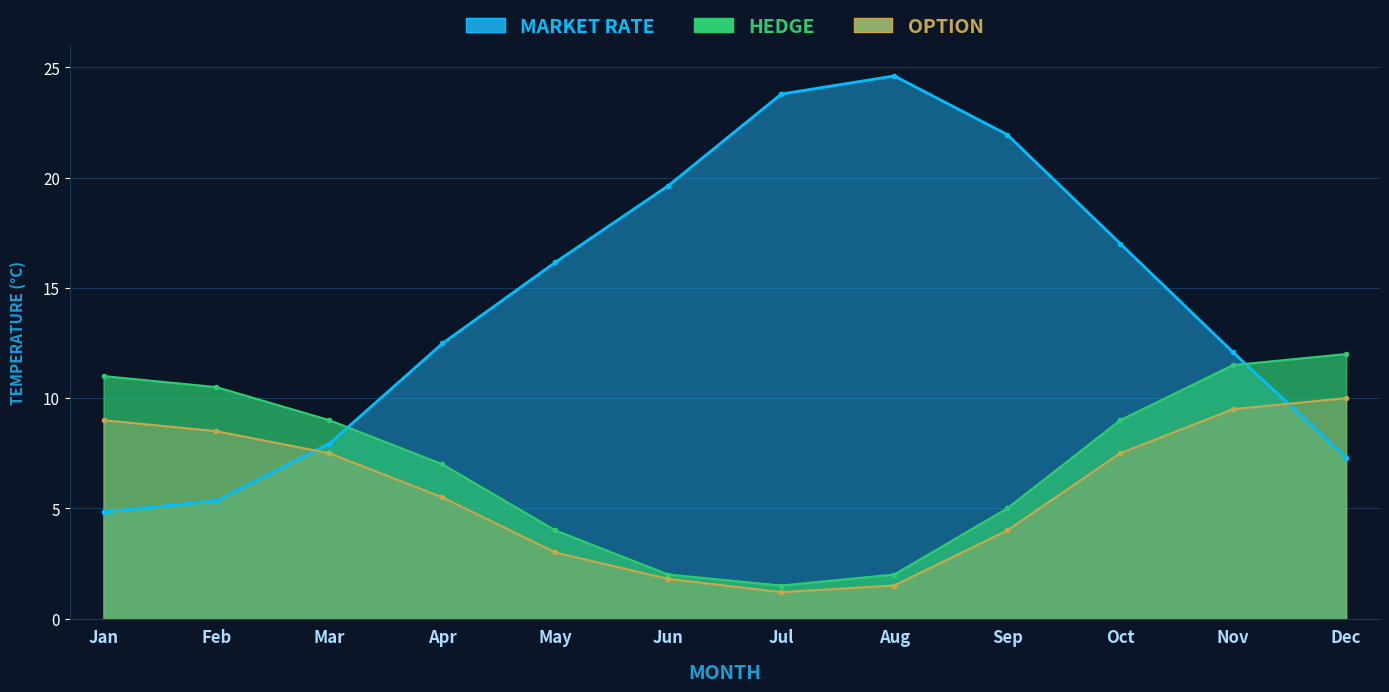

What is the difference between the MARKET RATE values at Oct and Mar?

9.1